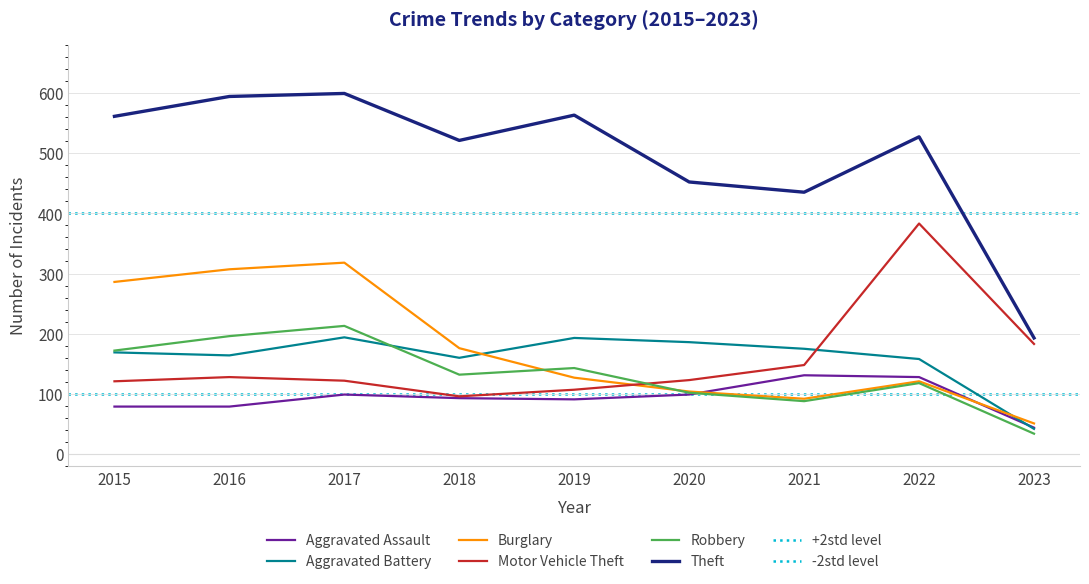

At 2019, list the series in order from largest to smallest.

Theft, Aggravated Battery, Robbery, Burglary, Motor Vehicle Theft, Aggravated Assault